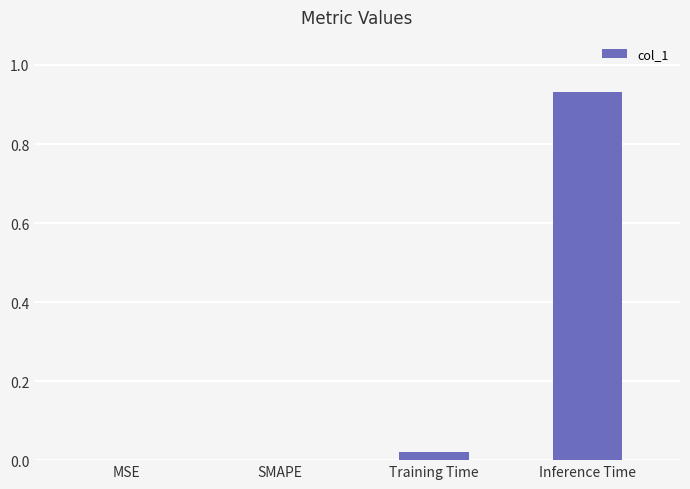

True or false: the data shows 1.6 at Inference Time.

False